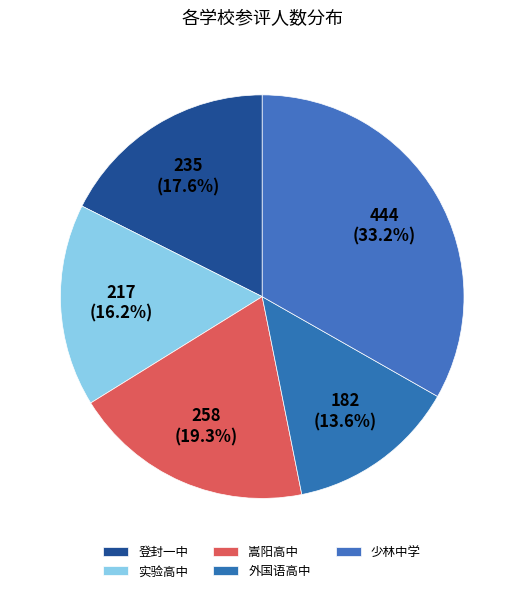

Combined, do 嵩阳高中 and 少林中学 account for over 50%?

Yes